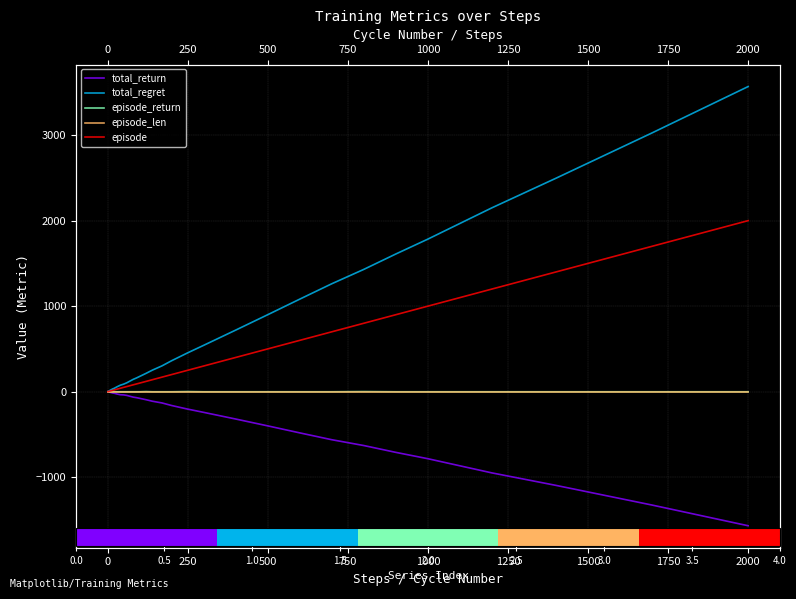

How many data points does each series have?

40